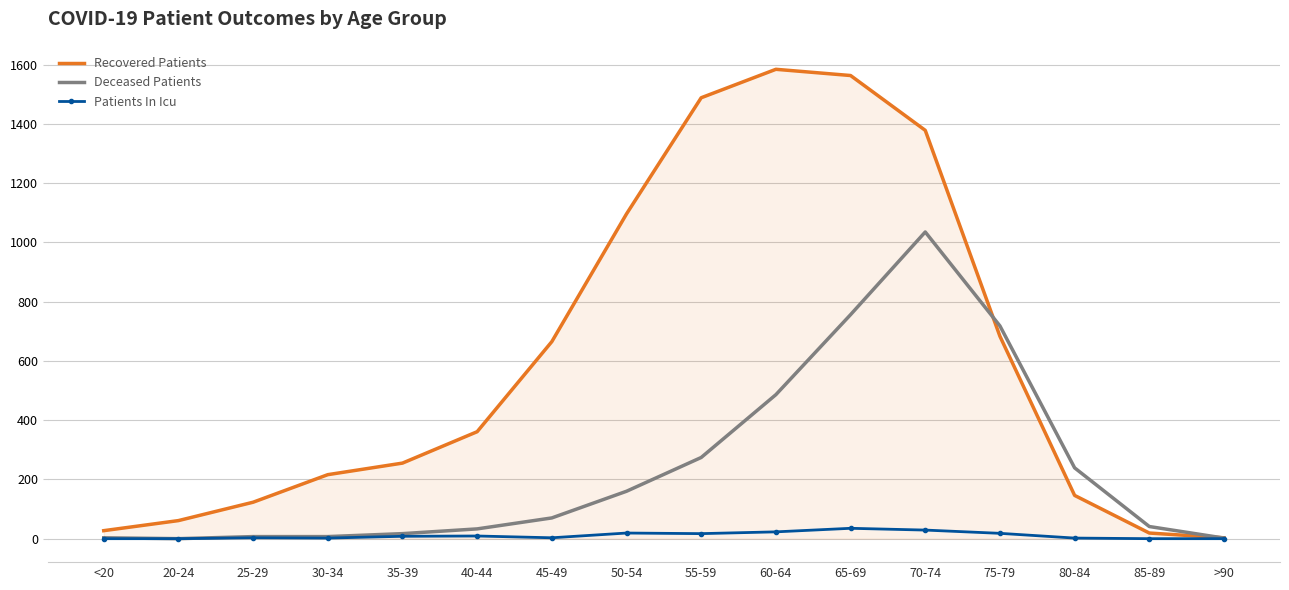

Which series has the largest total across all categories?

Recovered Patients